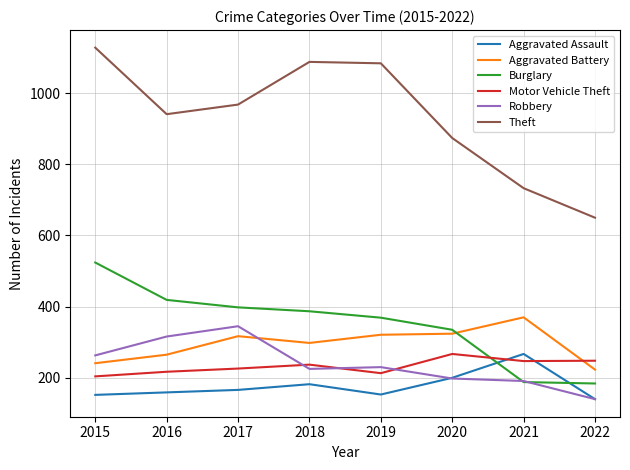

The value of Aggravated Battery at 2018 is 491. True or false?

False